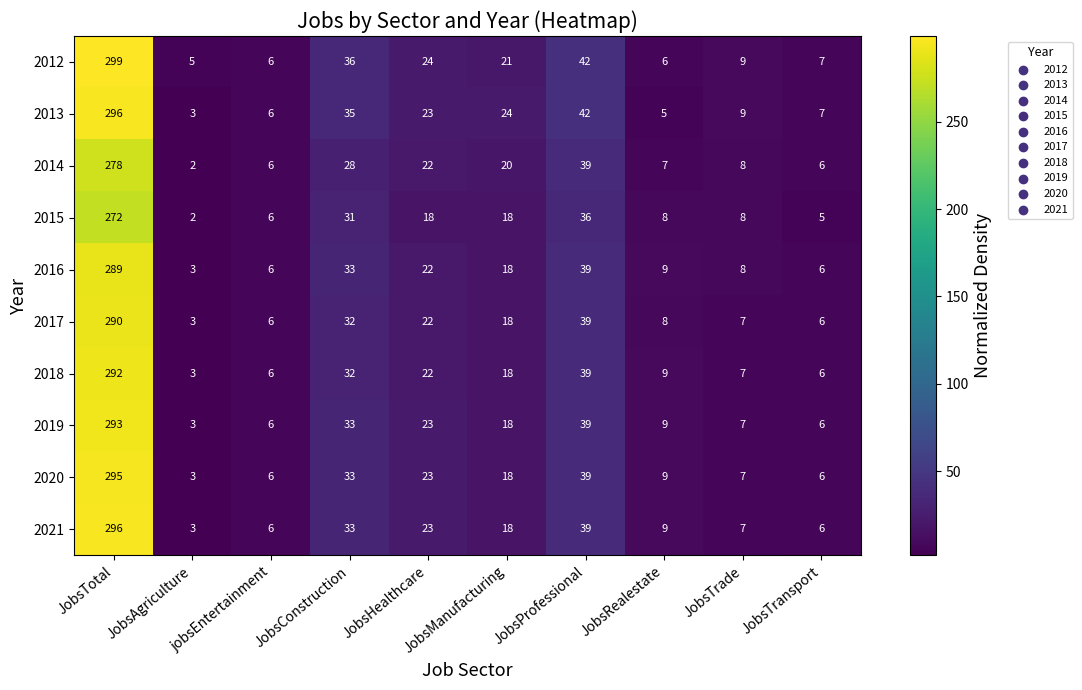

What is the sum of the 2012 values at JobsManufacturing and JobsProfessional?

63